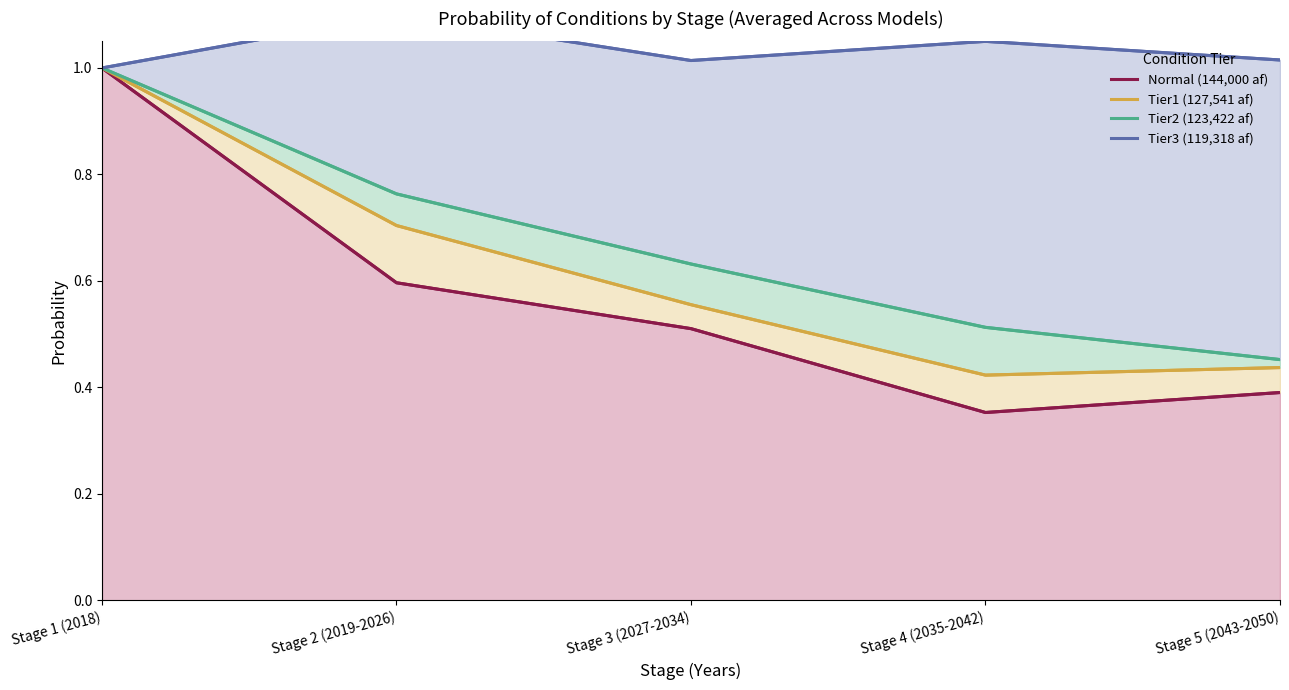

How many interior local peaks does the Tier3 (119,318 af) series have?

2